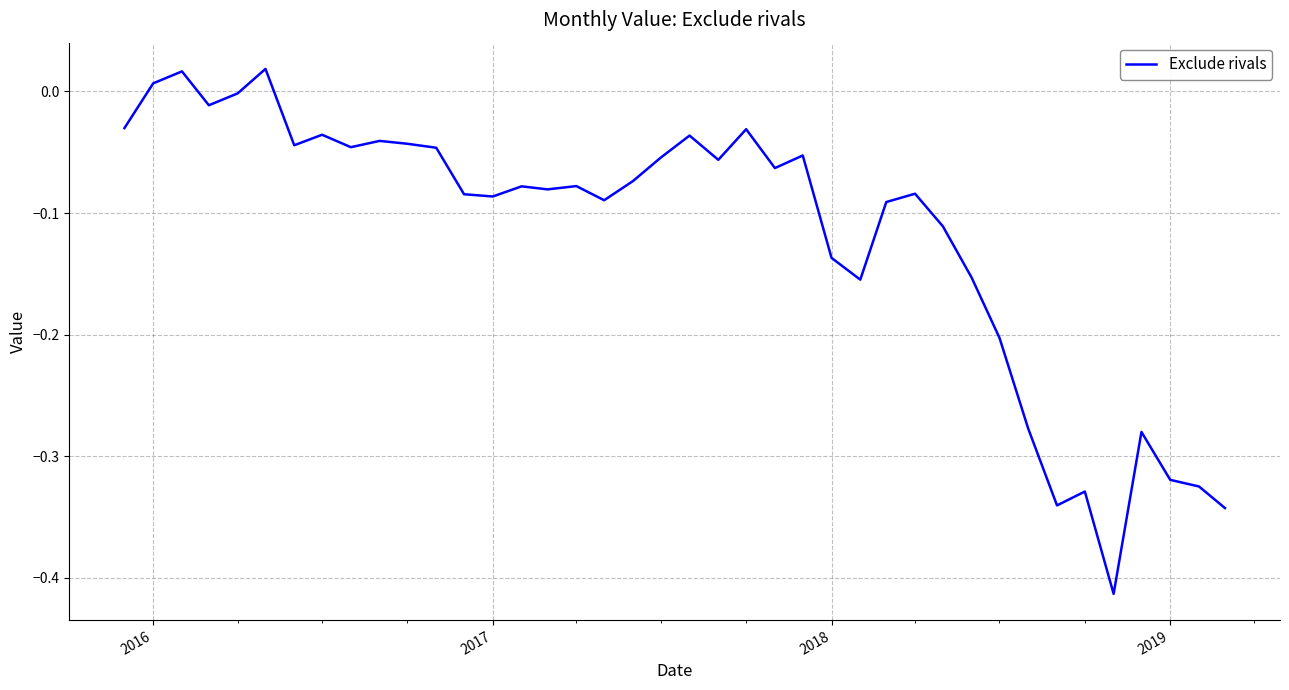

What is the difference between the maximum and minimum values?

0.4